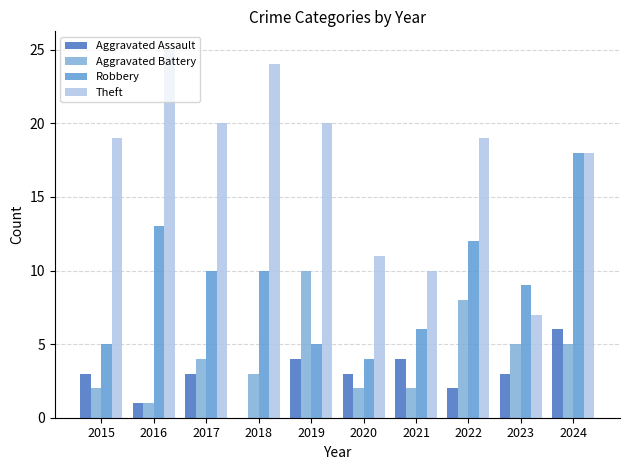

What is the difference between the Aggravated Assault values at 2019 and 2016?

3